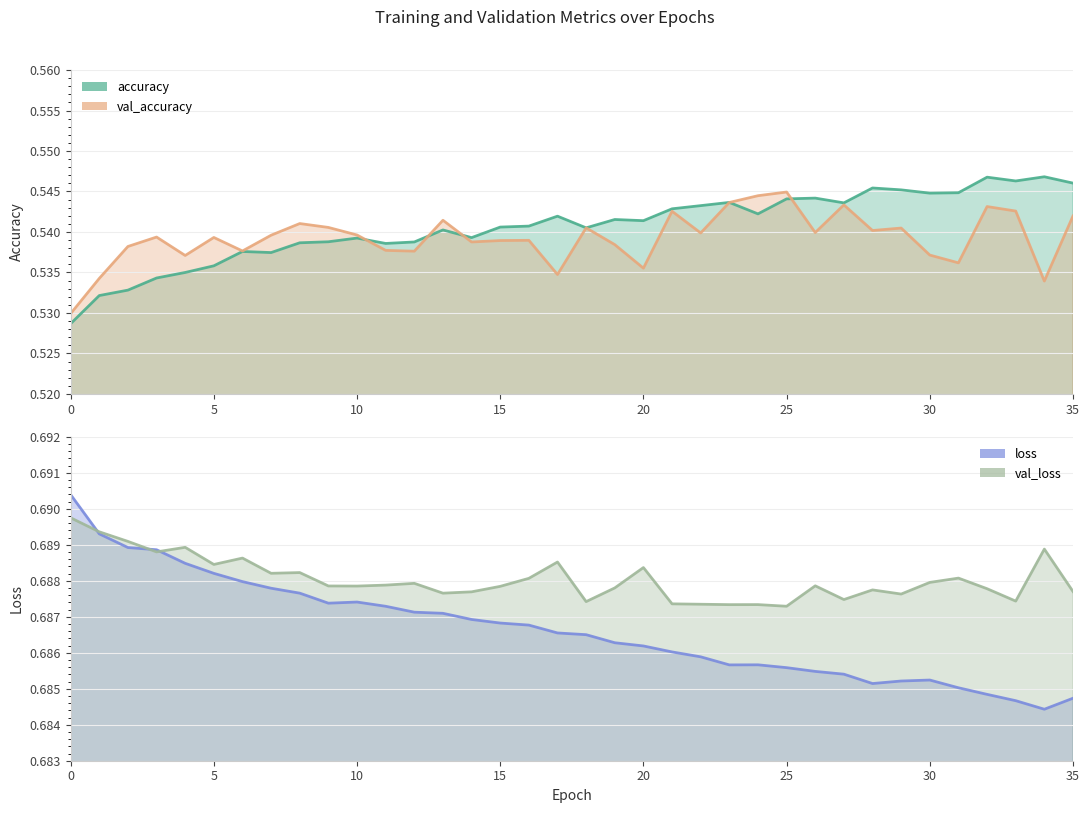

The val_loss series shows 0.7 at 32. True or false?

True